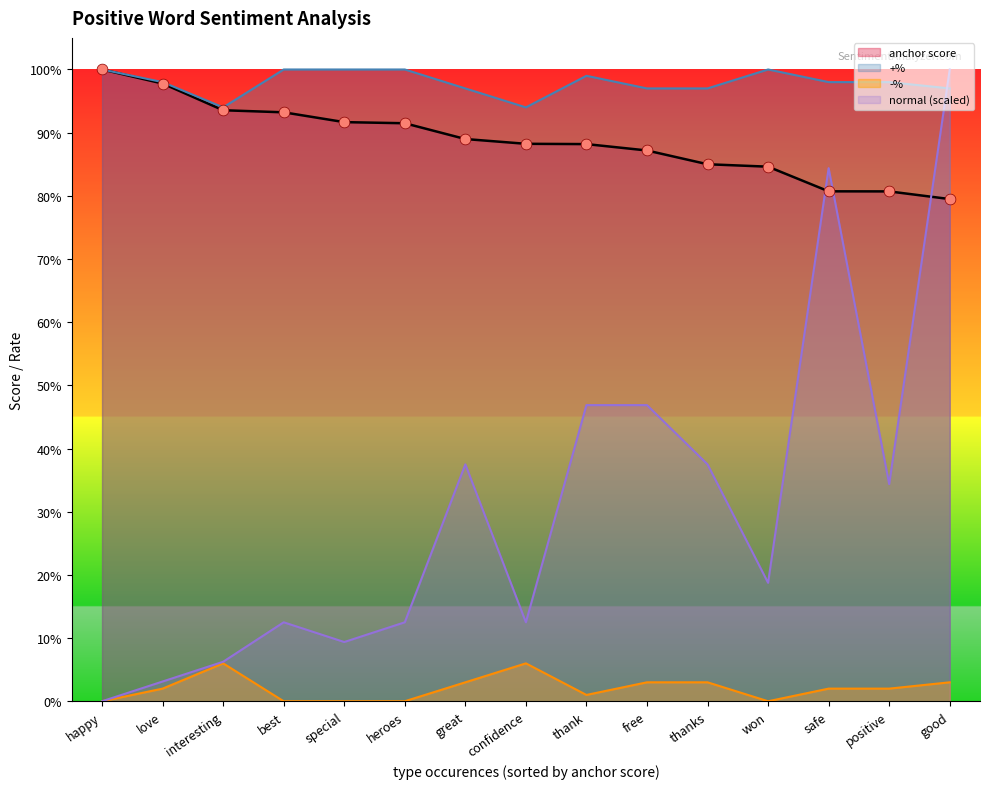

Which series contains the highest Y value?

anchor score